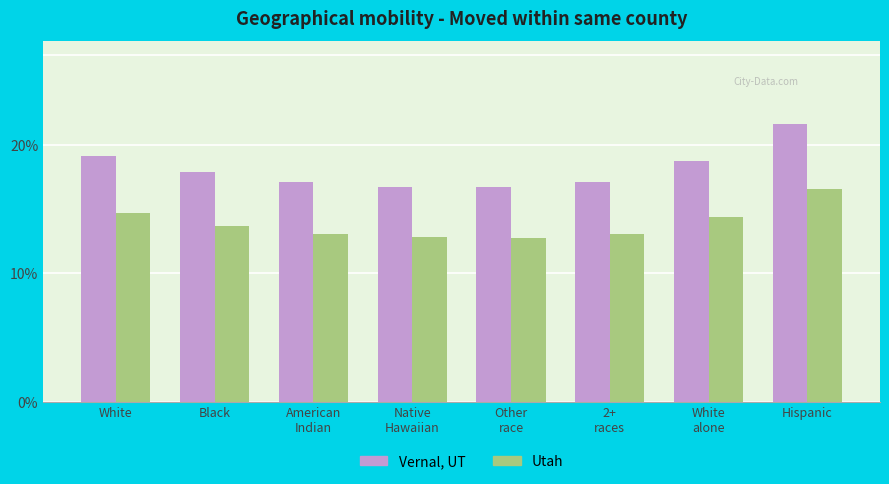

Does the chart contain stacked bars?

No